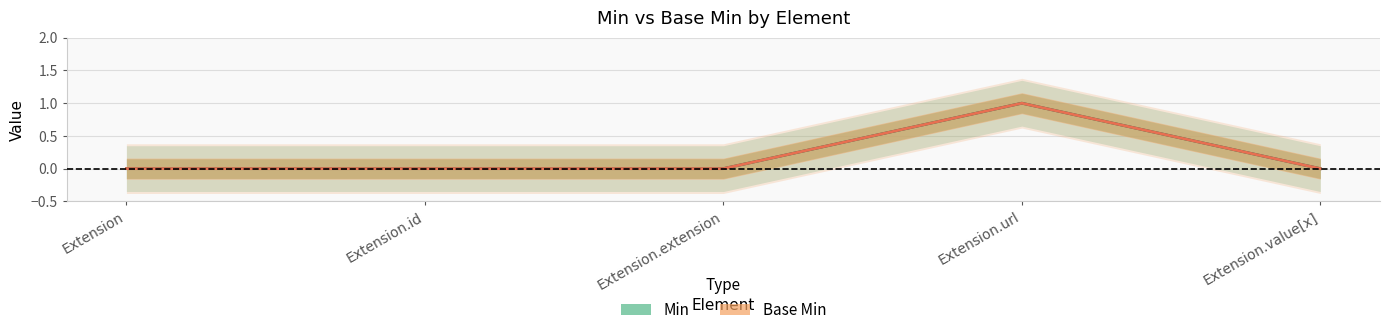

True or false: Base Min has a value of 0 at Extension.value[x].

True